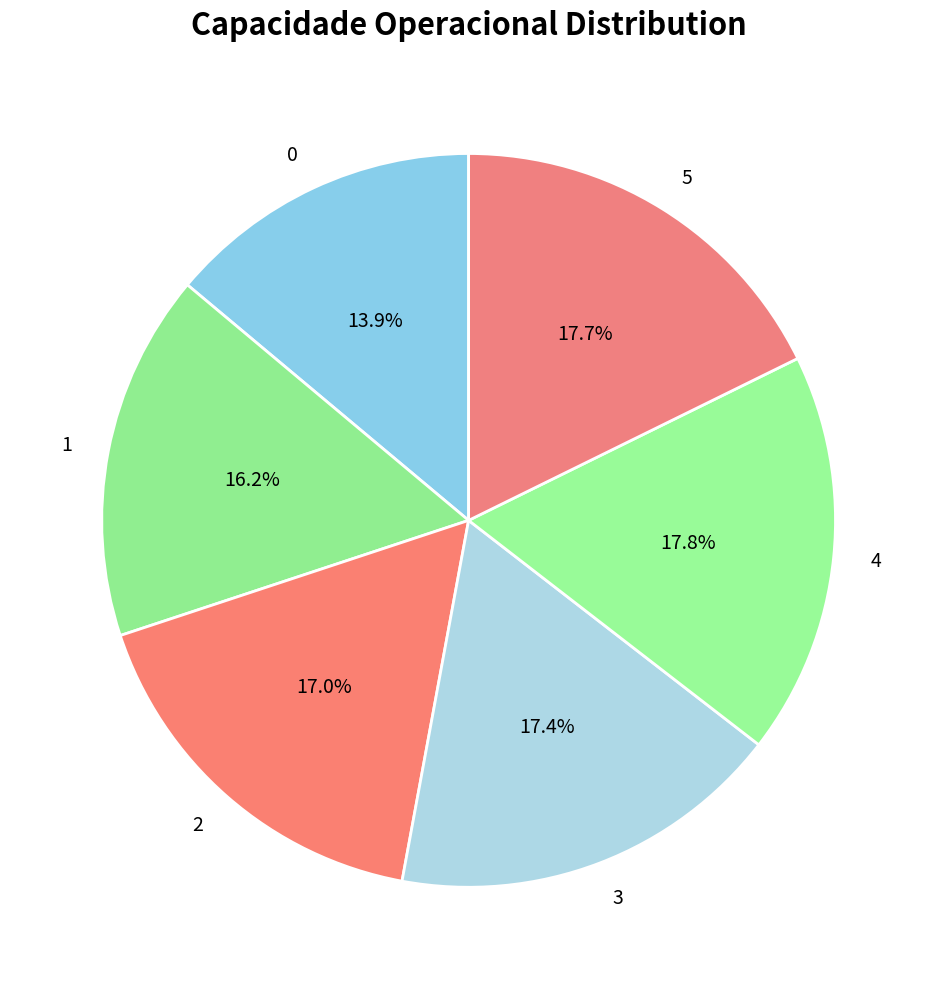

To the nearest percent, what is the combined percentage of 0 and 4?

32%